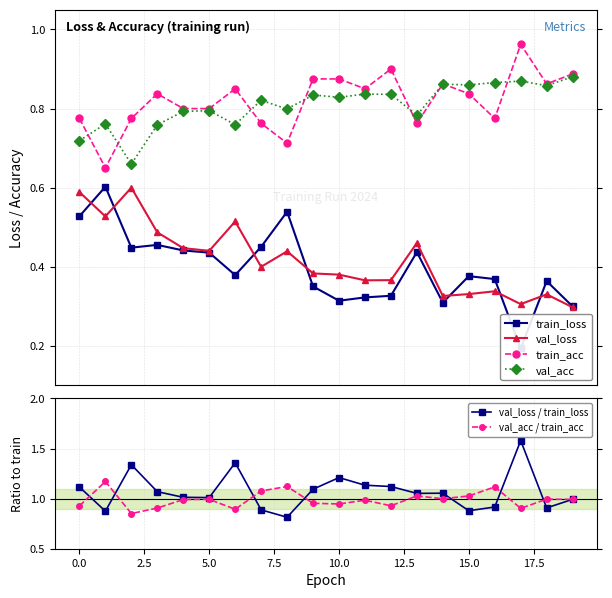

True or false: val_acc has more than 0 interior local peaks.

True